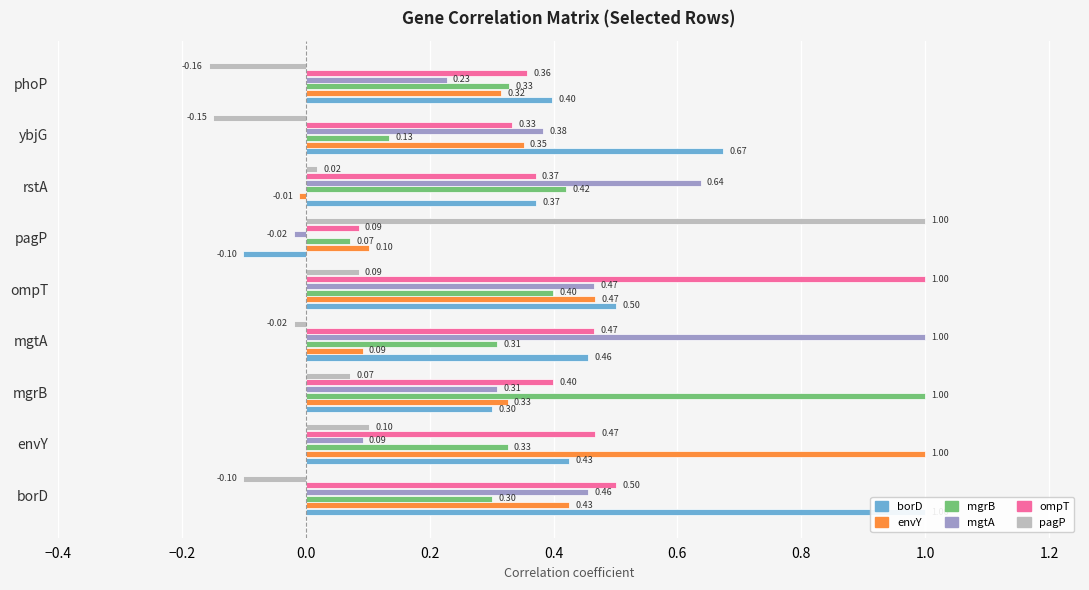

What is the highest value of the pagP series?

1.0